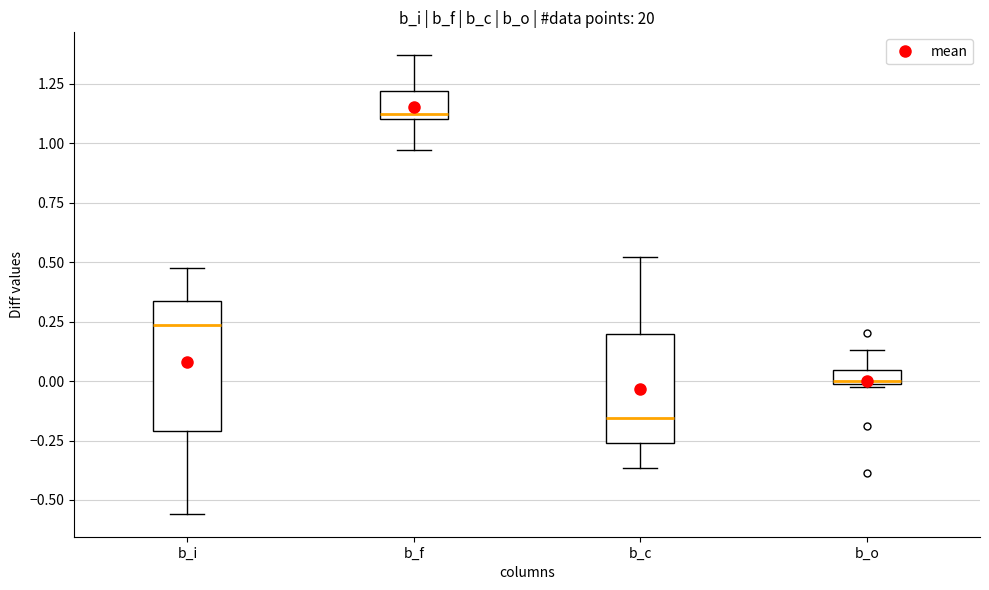

Comparing the boxes themselves (not the whiskers), which one is the tallest?

b_i